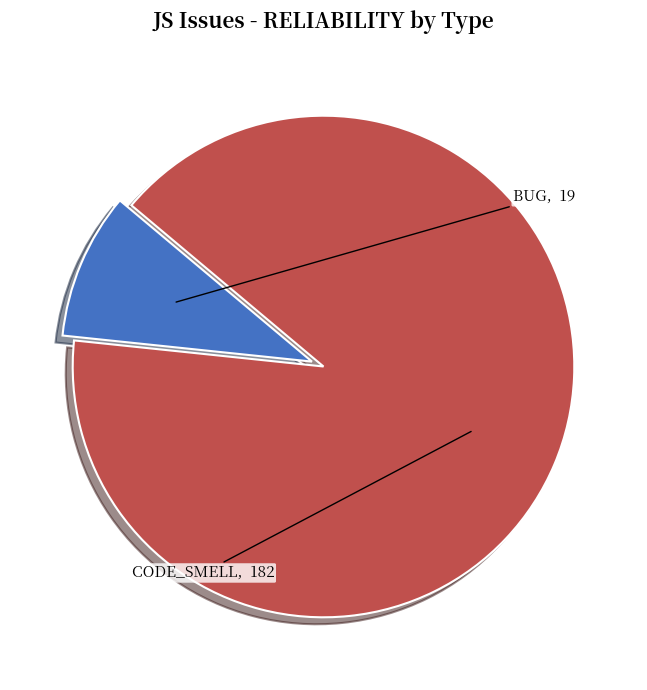

Which category has the biggest portion of the pie?

CODE_SMELL